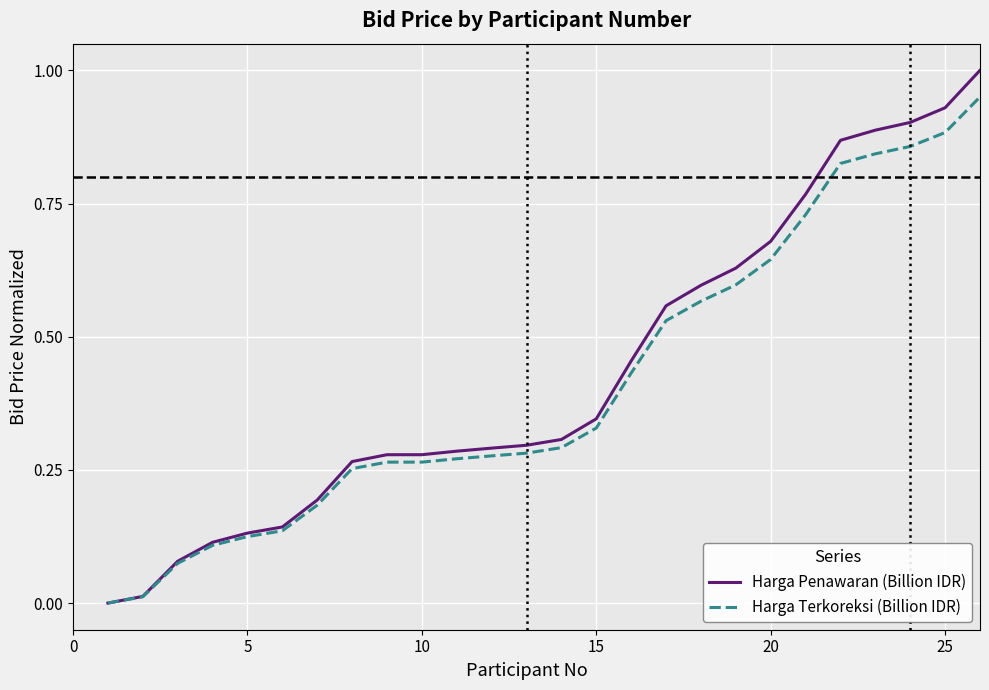

What is the difference between the maximum and minimum values in the Harga Penawaran (Billion IDR) series?

1.0